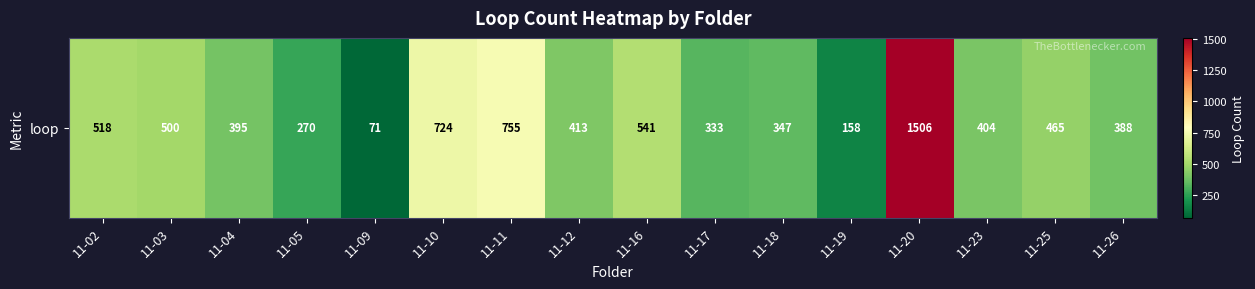

At which label does the data first exceed 413?

11-02